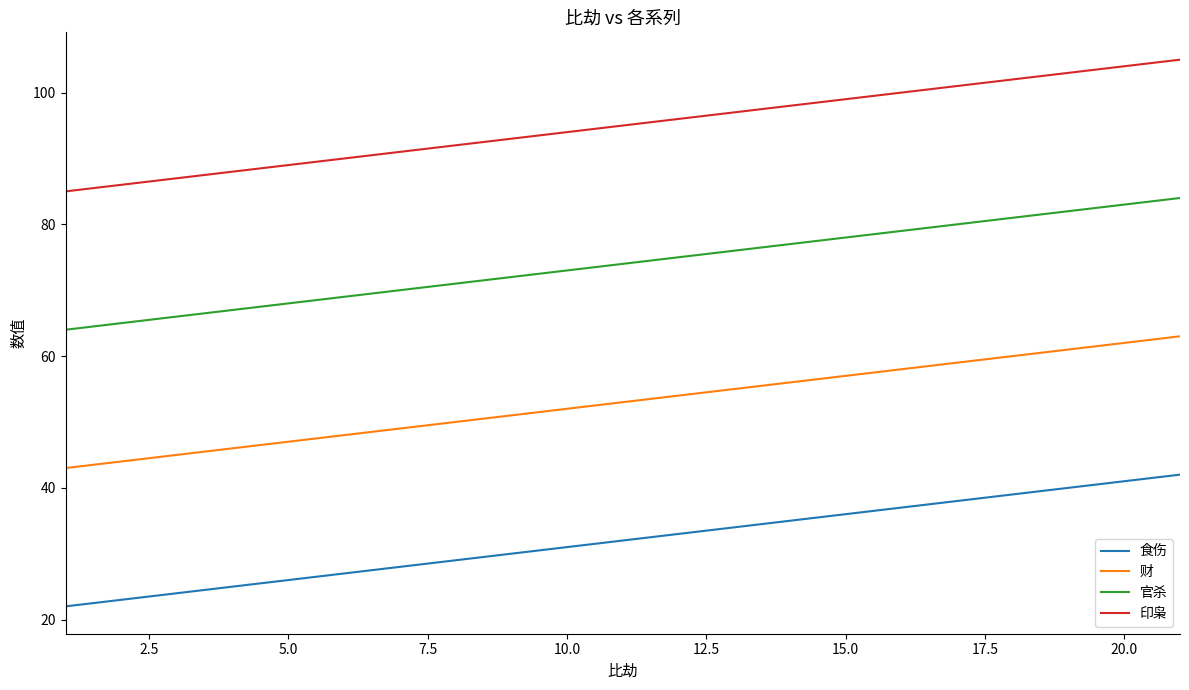

List the series in order of their peak value, lowest first.

食伤, 财, 官杀, 印枭